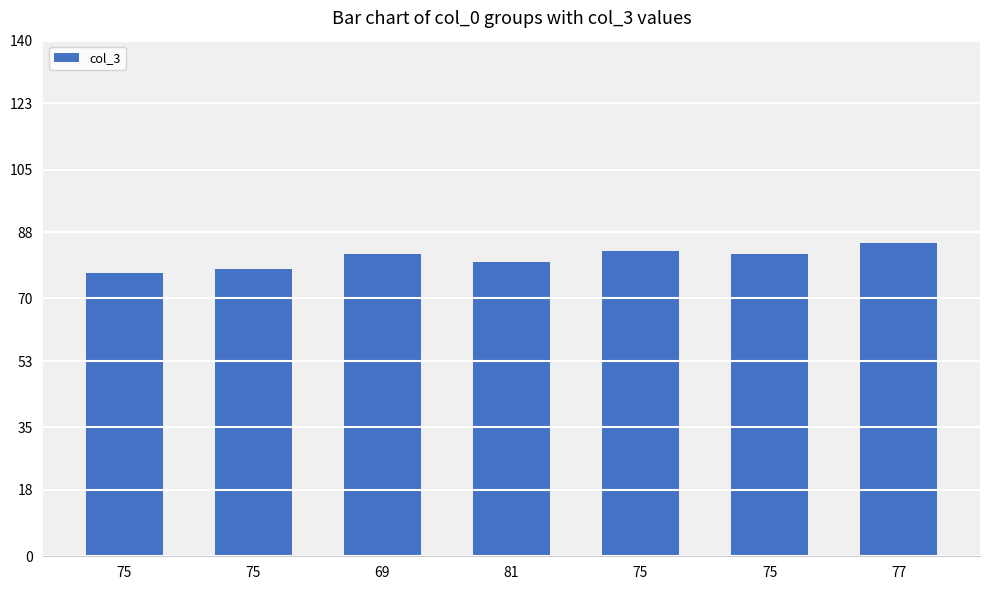

Count the number of categories in the chart.

7